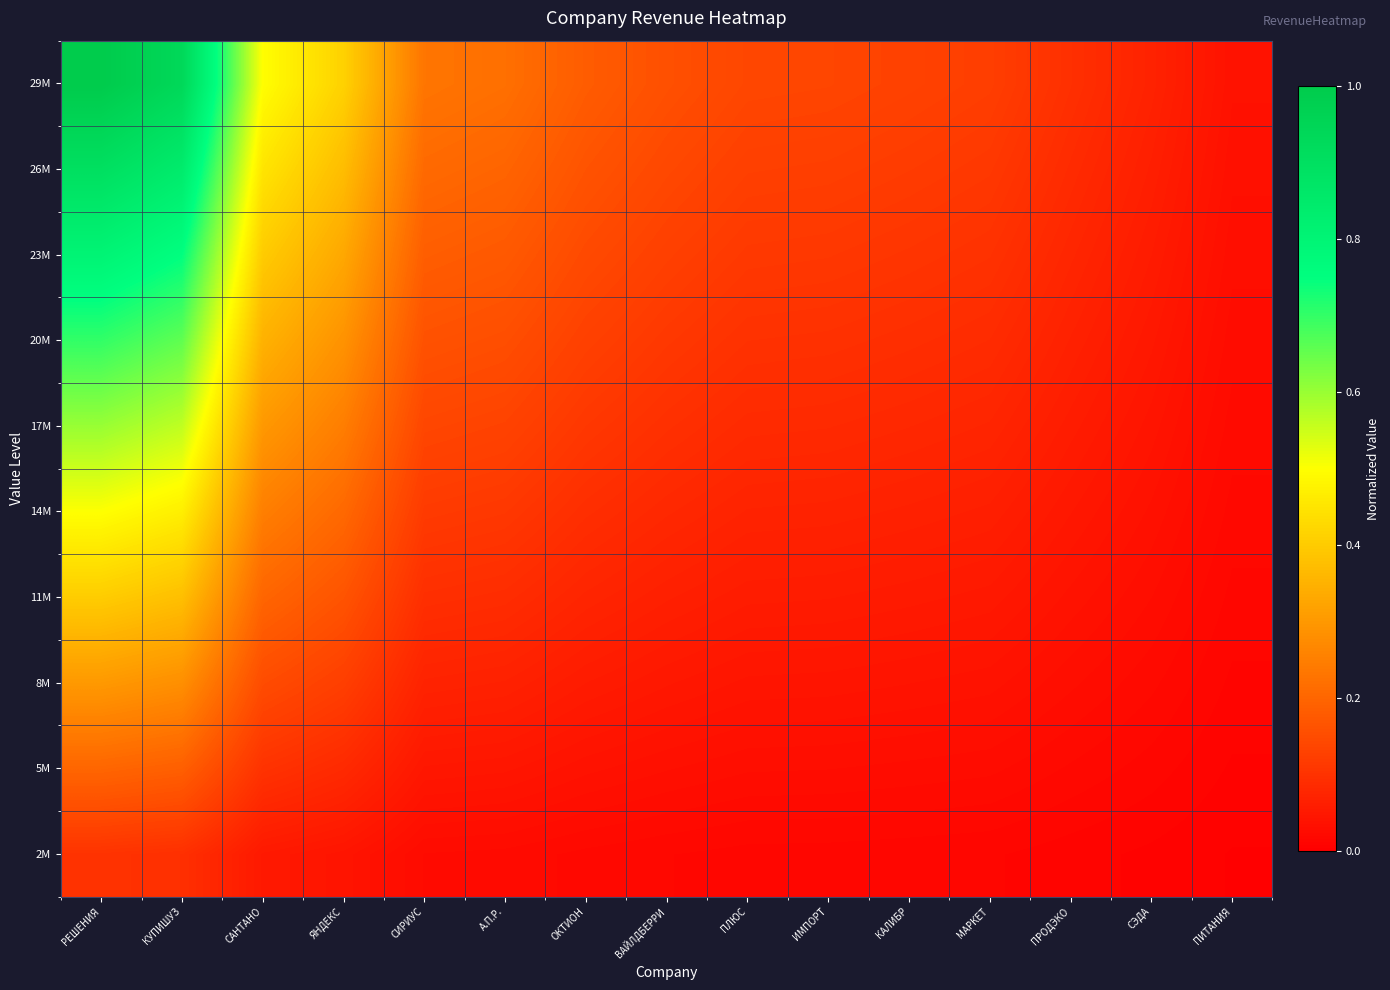

Which series has the largest total across all categories?

29M